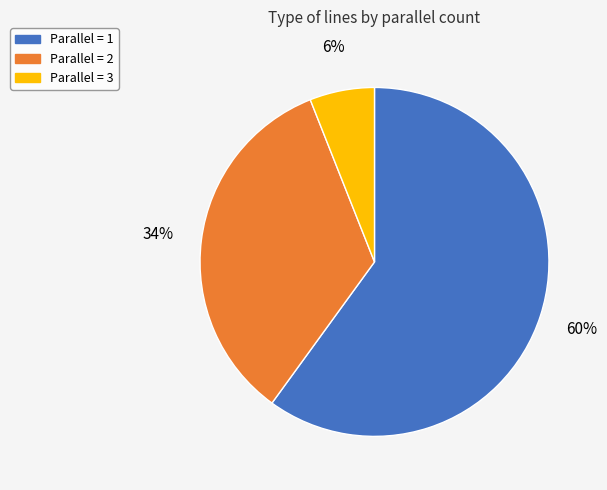

To the nearest percent, what is the difference between the largest and smallest slice percentages?

54%